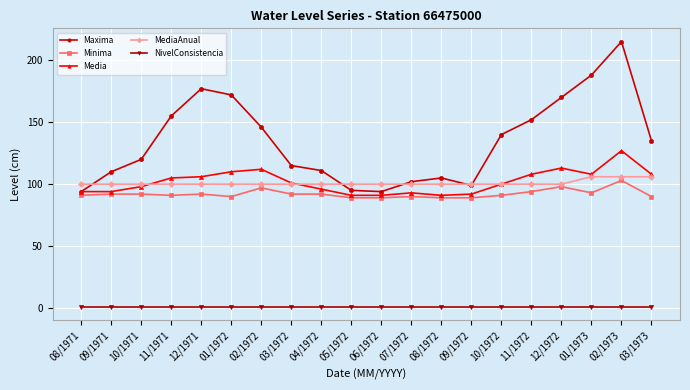

What is the maximum value for MediaAnual?

106